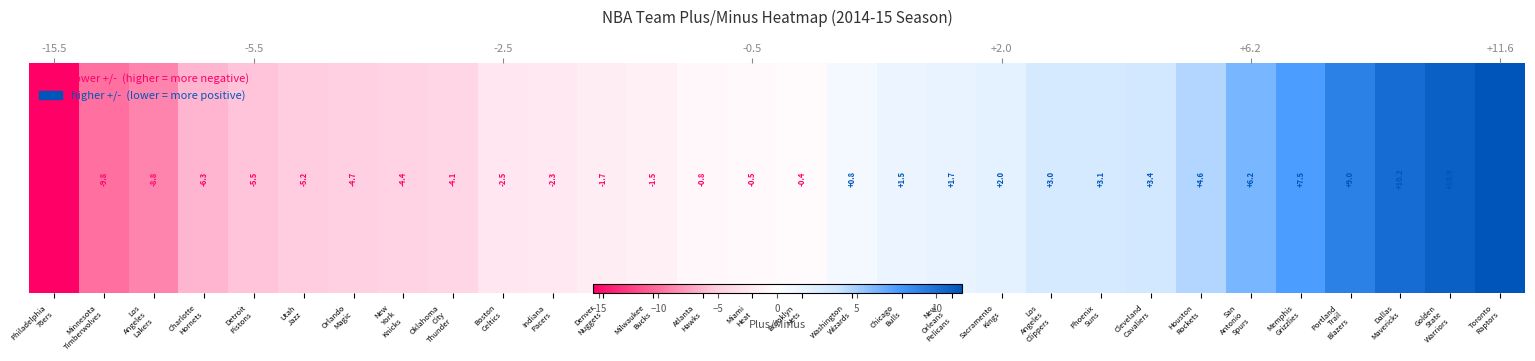

Which category has the highest value across all series?

Toronto
Raptors